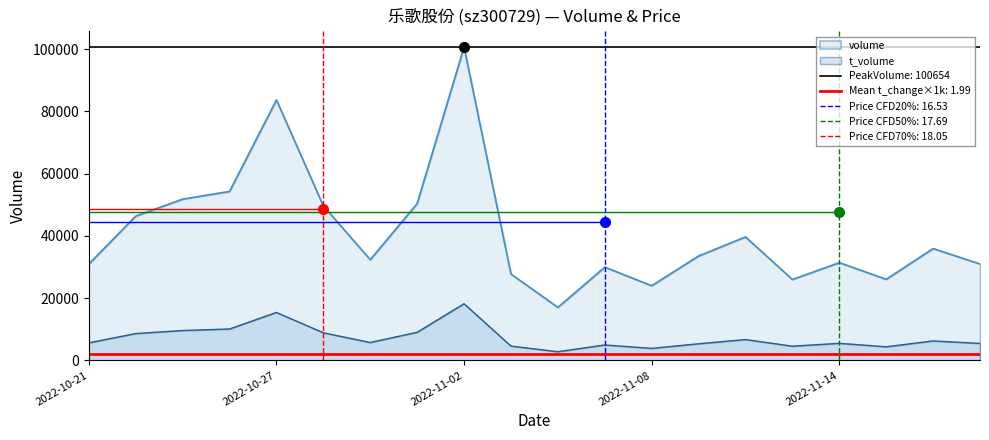

True or false: volume and t_volume cross at least once.

False